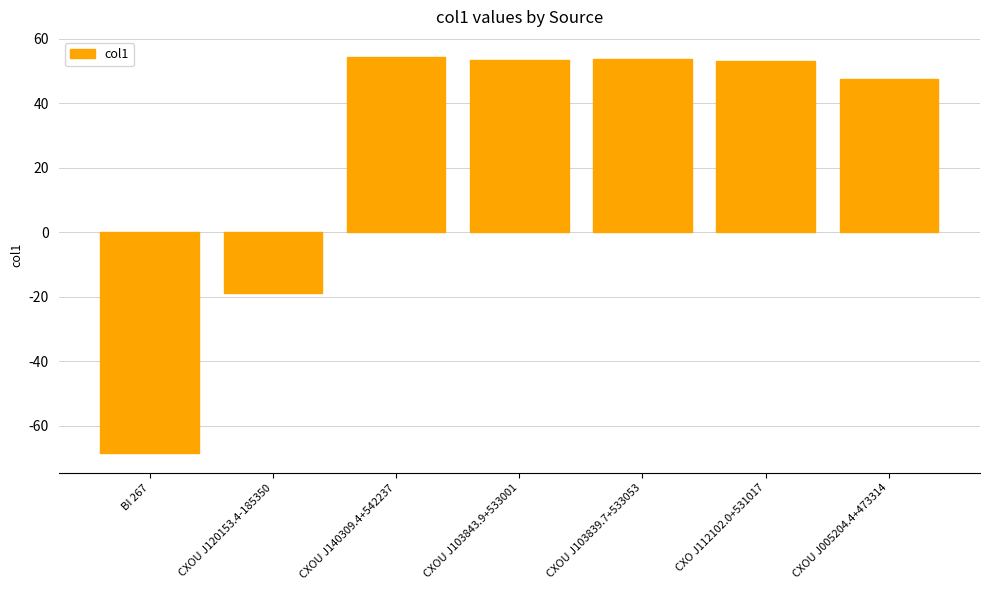

What is the average value?

25.0